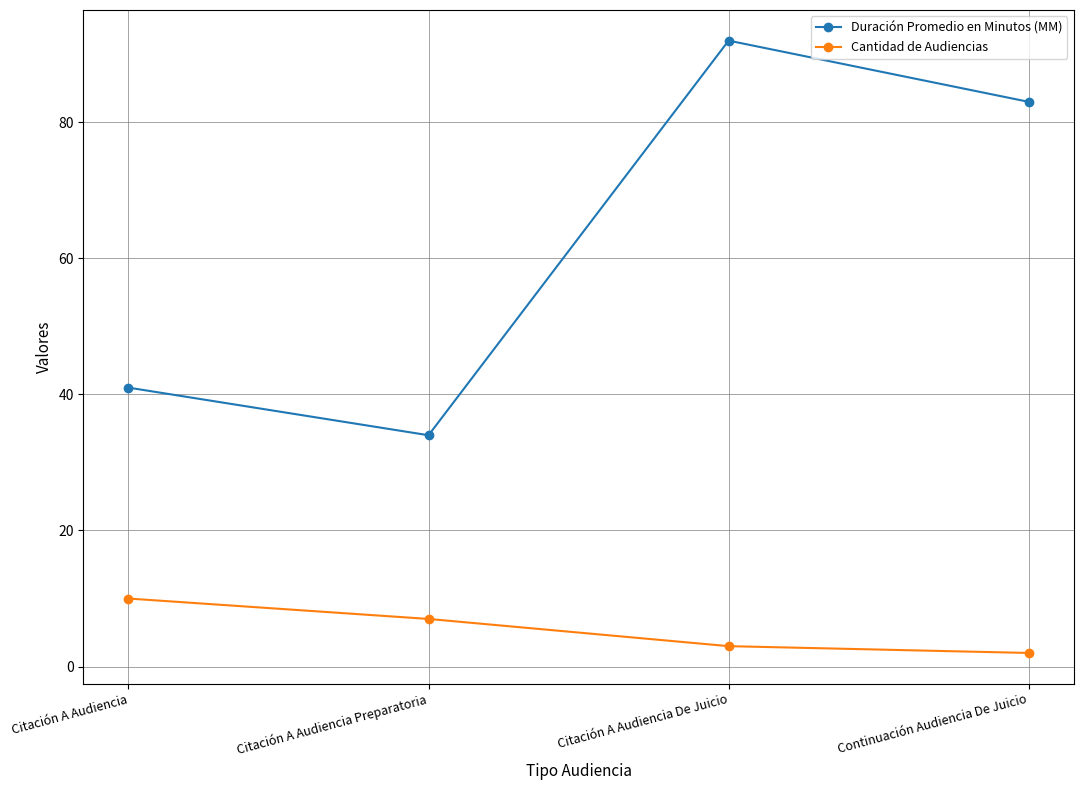

What is the smallest value displayed?

2